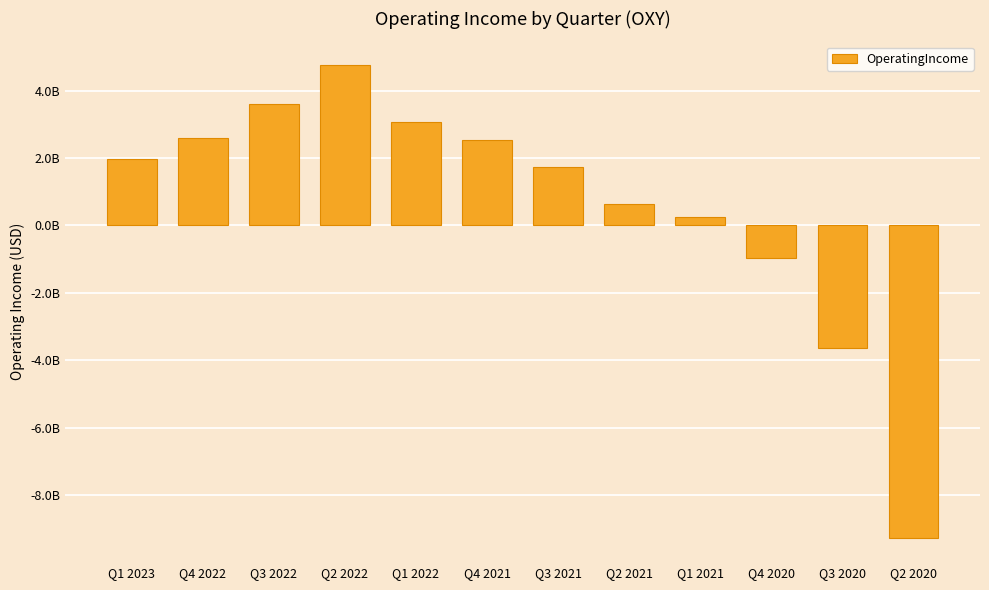

At which label is the value closest to -2263500000?

Q4 2020